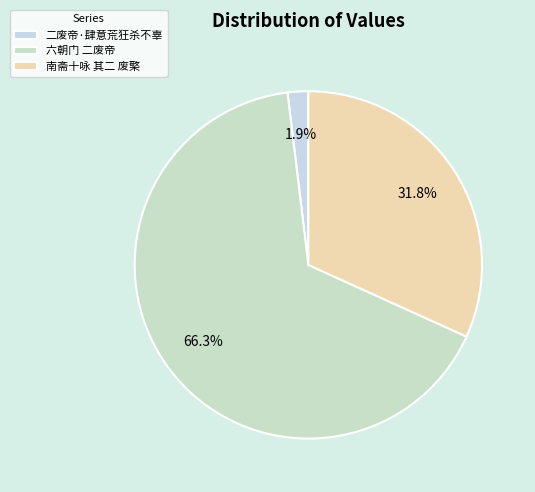

Is it true that 二废帝·肆意荒狂杀不辜 is 2% of the pie?

True